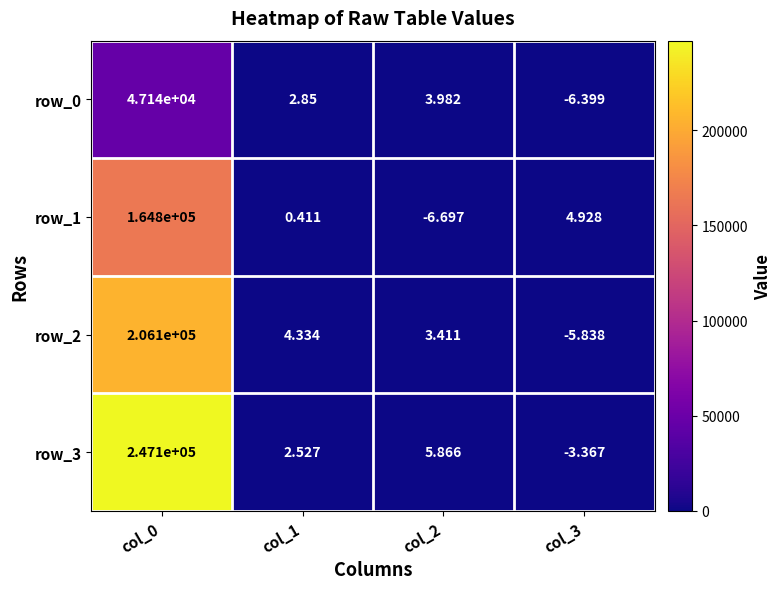

Which series has the largest range (max minus min)?

row_3